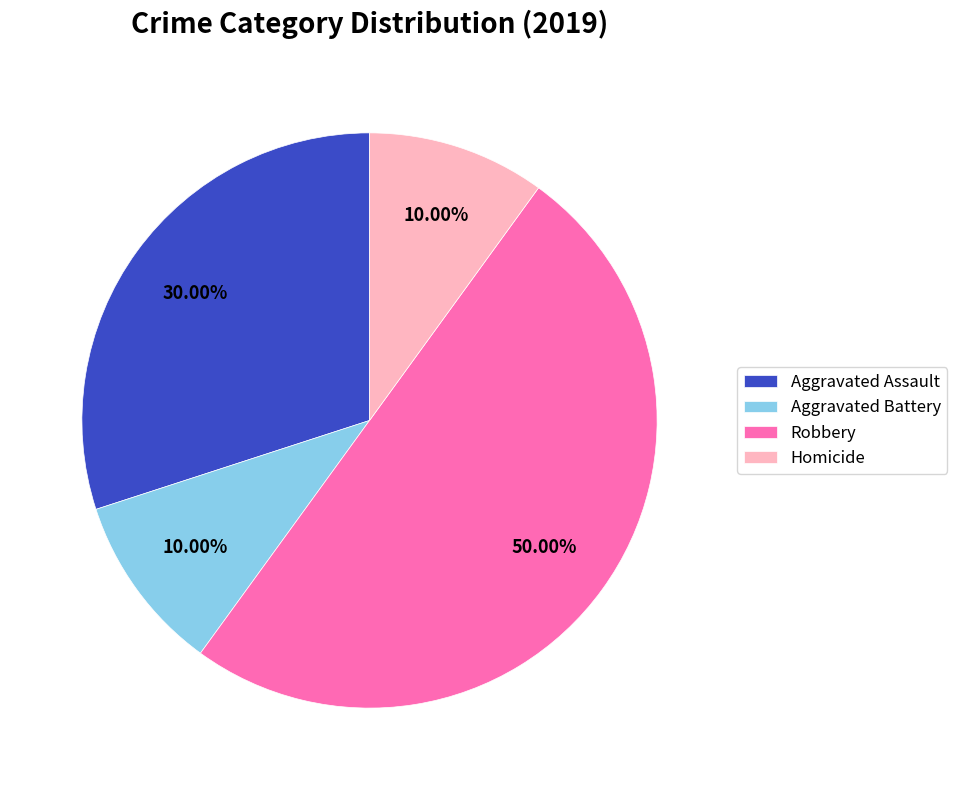

What percentage do Robbery and Aggravated Battery together represent?

60.0%